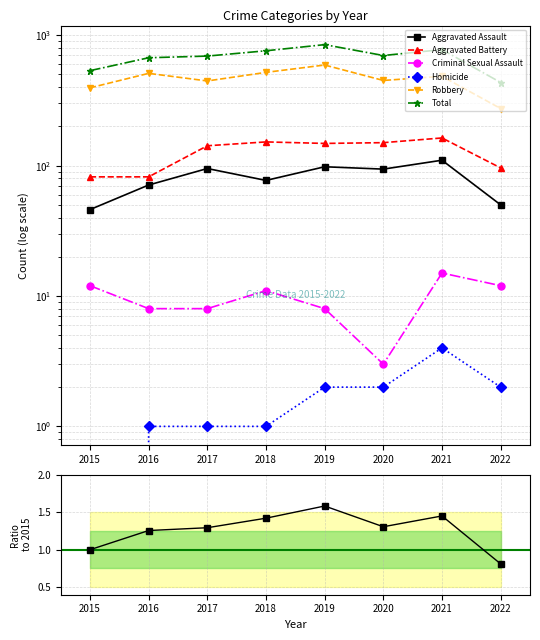

In Robbery, how many points are higher than both neighbors (excluding endpoints)?

3